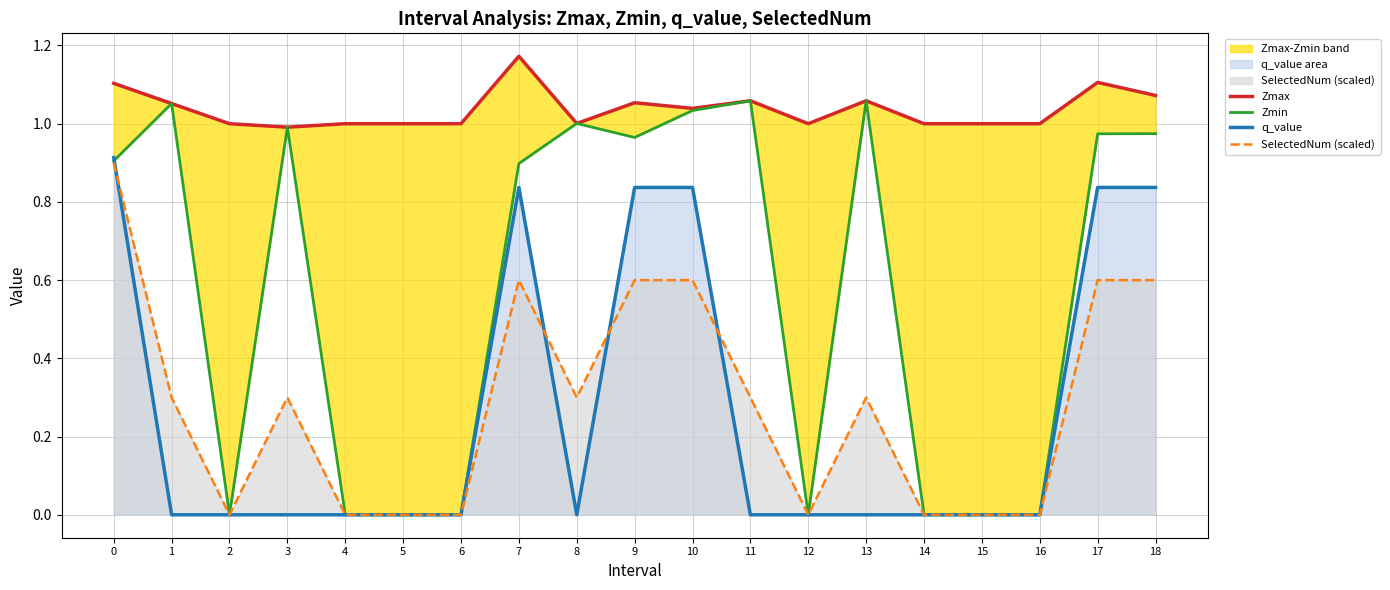

After their last crossing, which series has the higher values: q_value or Zmin?

Zmin